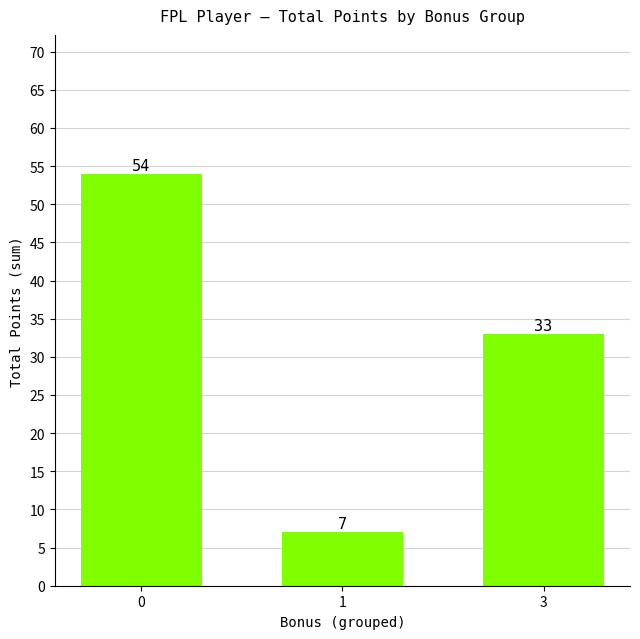

What is the change in value from 0 to 3?

-21